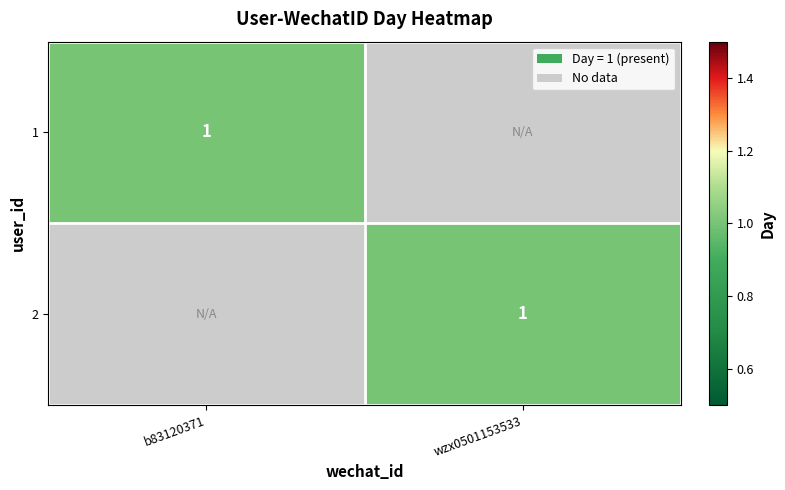

Count the number of categories in the chart.

2